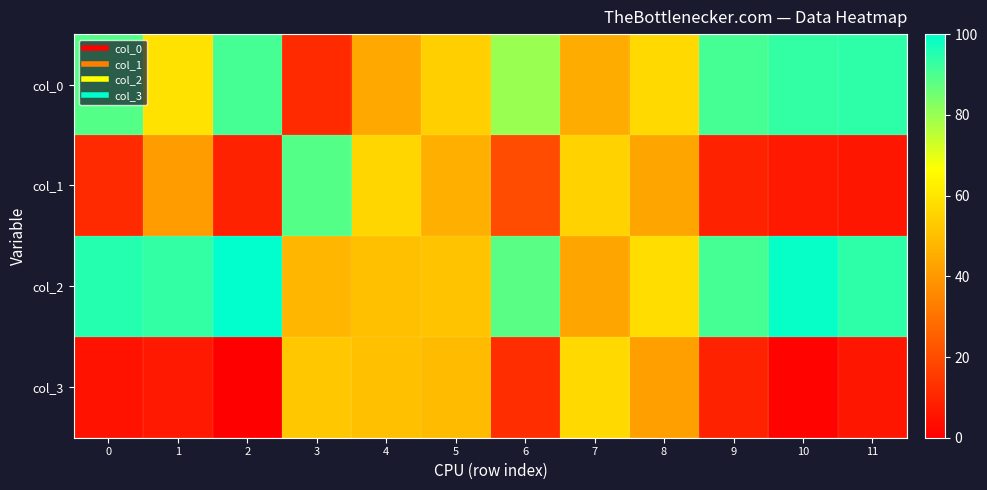

Reading left to right, what are all the values shown in this chart?

col_0: 0=89	1=59	2=91	3=11	4=44	5=54	6=80	7=45	8=57	9=91	10=93	11=94
col_1: 0=11	1=41	2=9	3=89	4=56	5=46	6=20	7=55	8=43	9=9	10=7	11=6
col_2: 0=95	1=93	2=100	3=48	4=50	5=51	6=88	7=43	8=58	9=91	10=99	11=94
col_3: 0=5	1=7	2=0	3=52	4=50	5=49	6=12	7=57	8=42	9=9	10=1	11=6